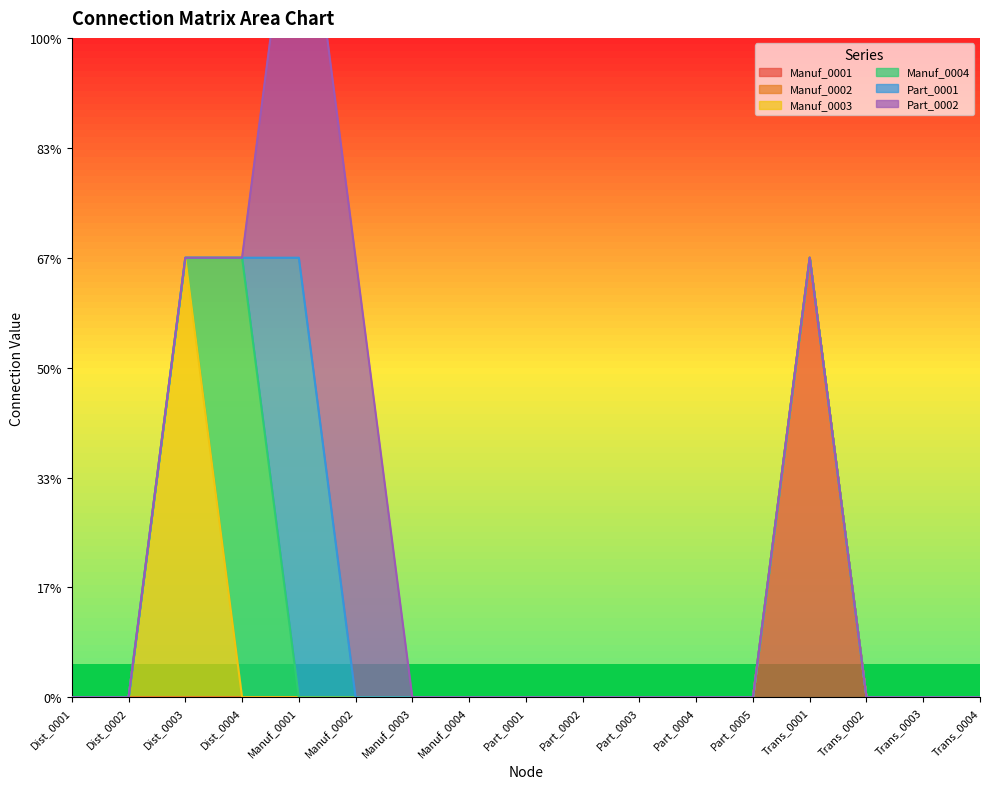

What are all the series names shown in the legend?

Manuf_0001, Manuf_0002, Manuf_0003, Manuf_0004, Part_0001, Part_0002